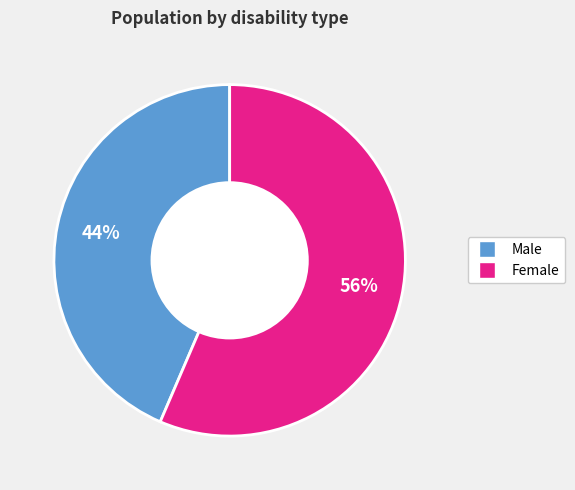

To the nearest percent, what is the average slice percentage?

50%